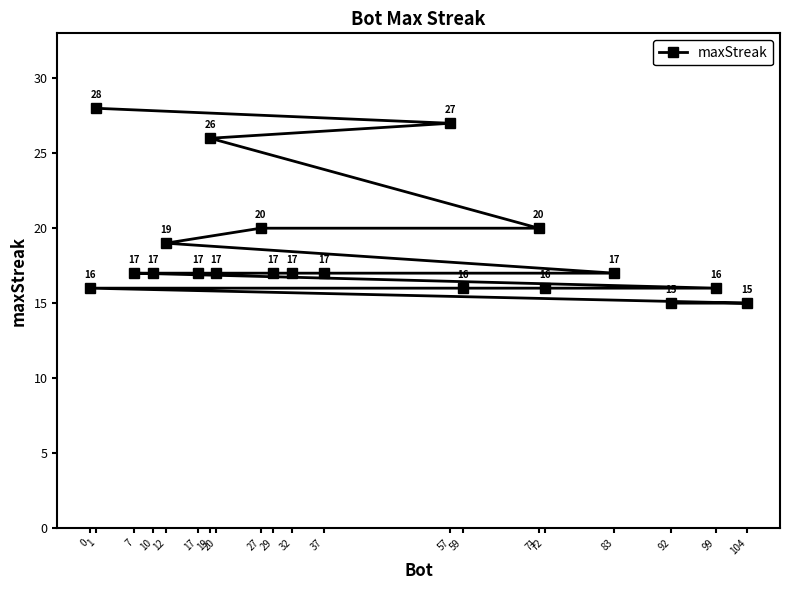

How many distinct data groups are displayed?

1